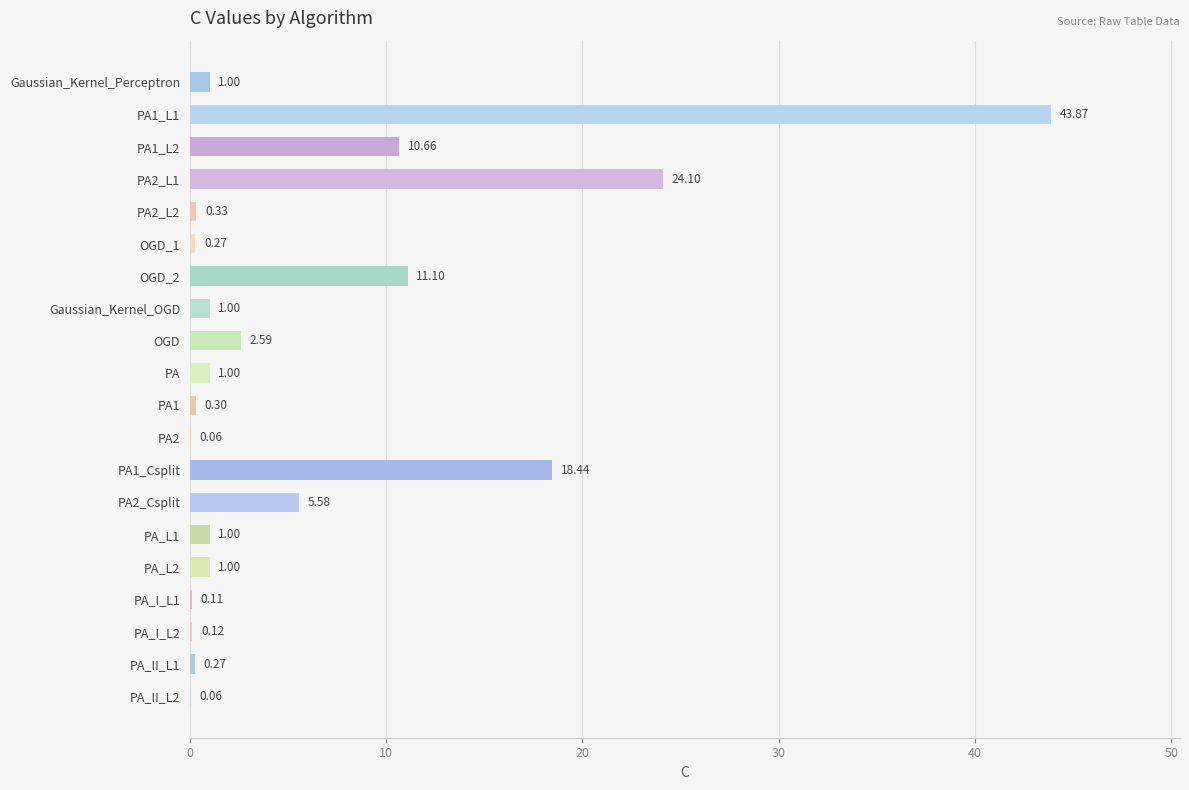

What is the sum of the values at PA2 and PA_L1?

1.1